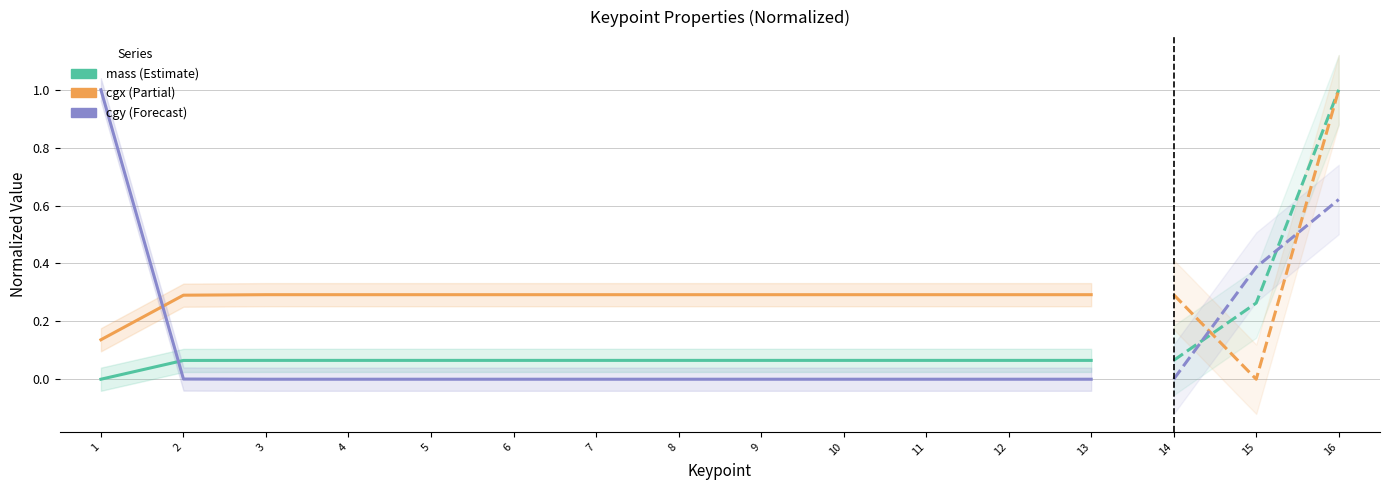

How many distinct data groups are displayed?

3